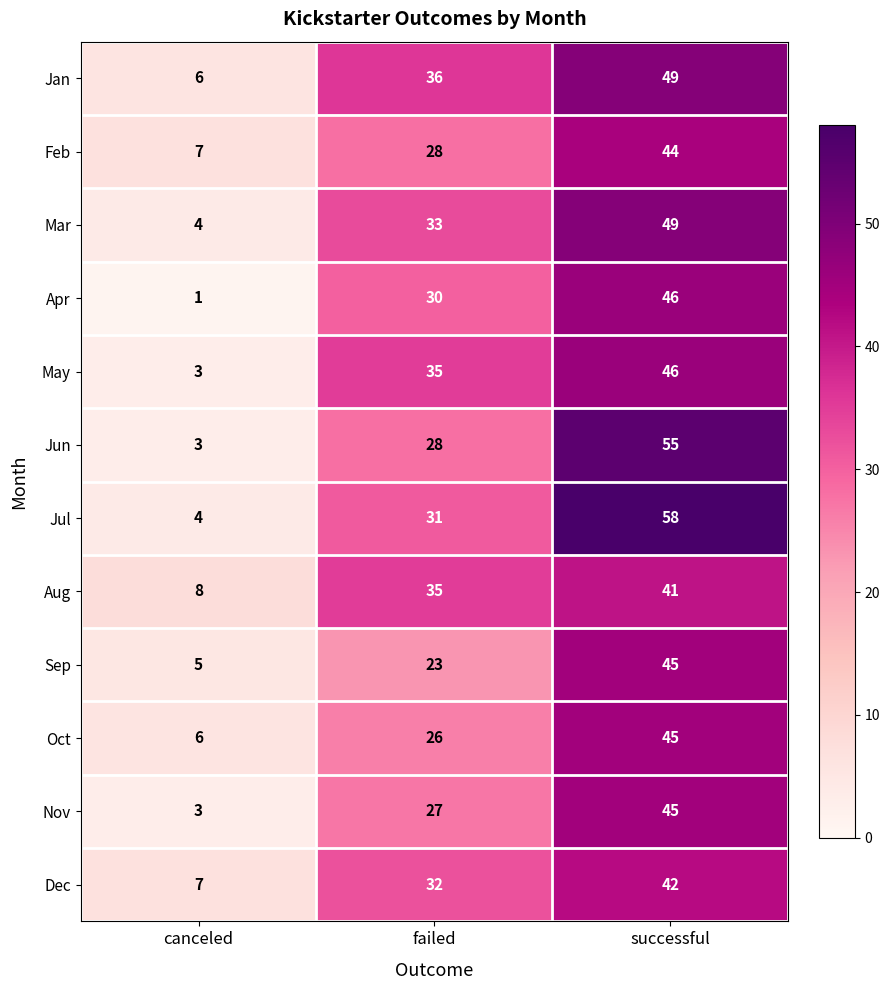

At which label is Feb closest to 25?

failed